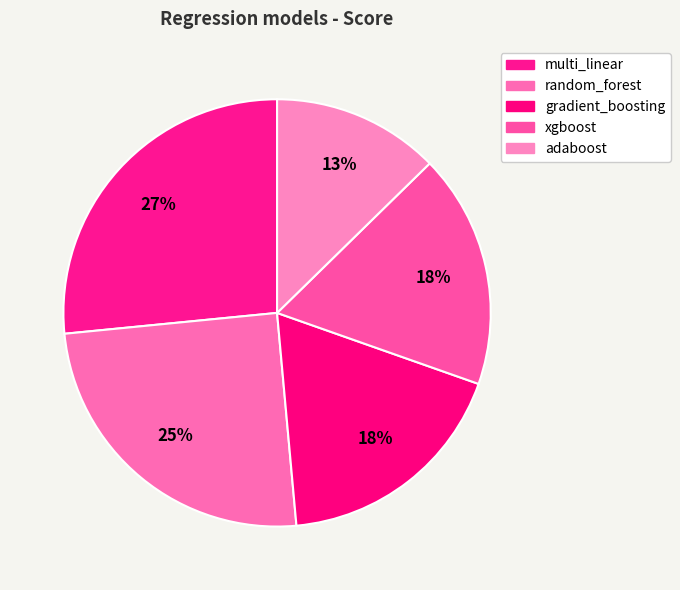

How many slices are in this pie chart?

5